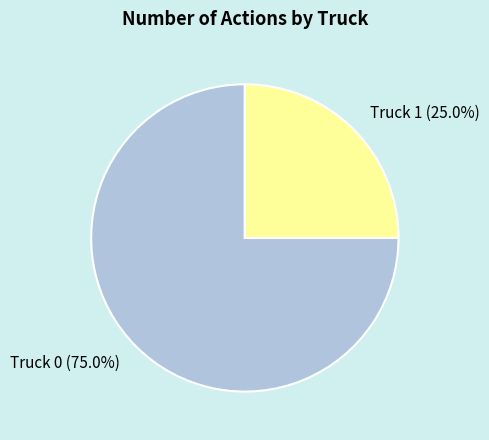

To the nearest percent, what percentage of the pie is Truck 1?

25%